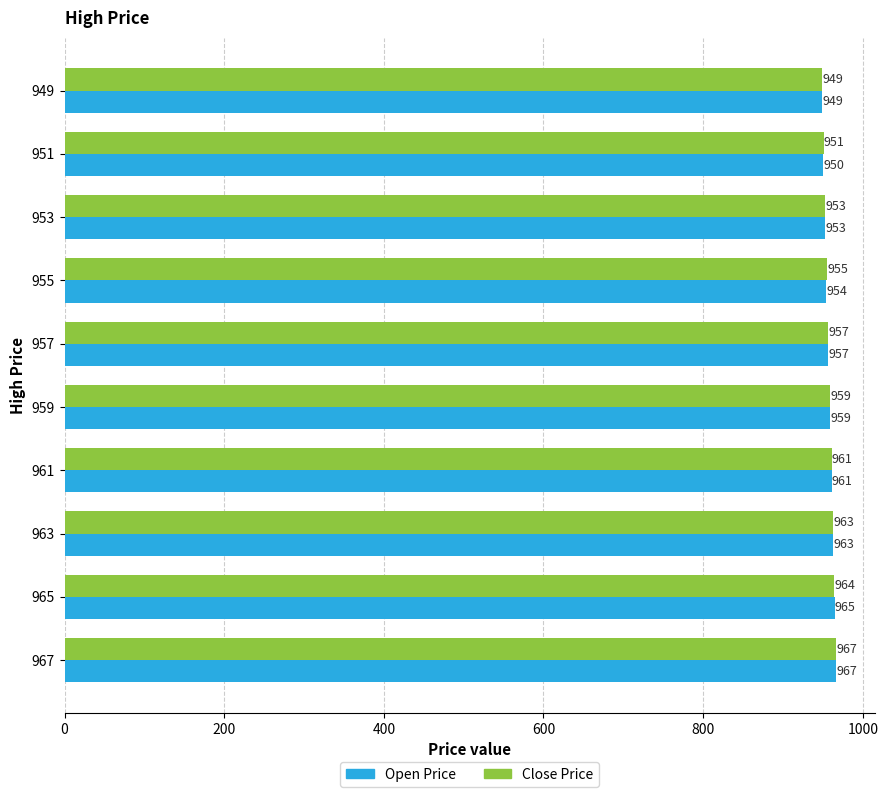

What is the sum of the Close Price values at 959 and 951?

1910.0